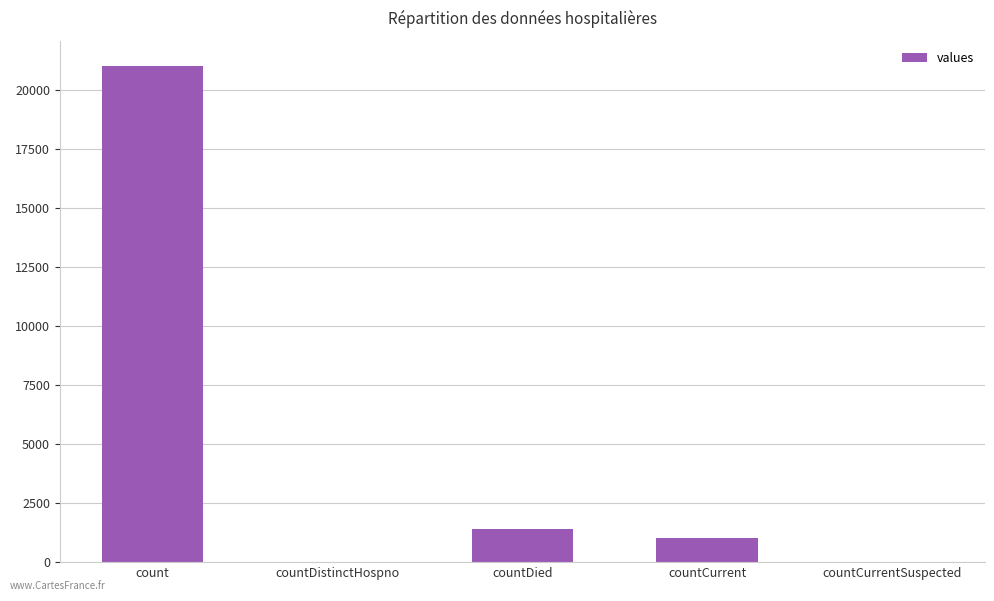

What is the sum of all values?

23461